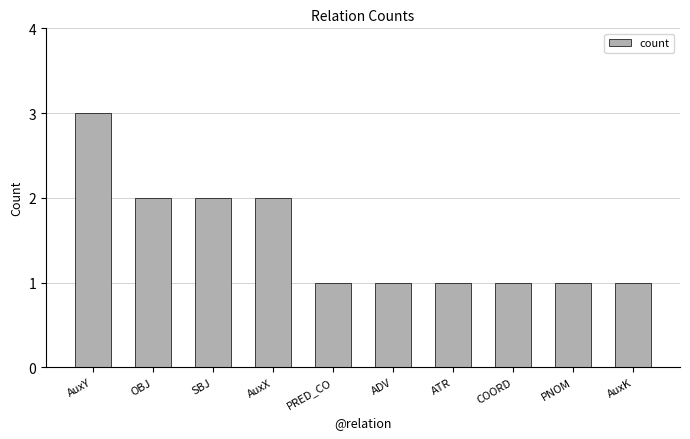

The chart shows a value of 2 at AuxX. True or false?

True